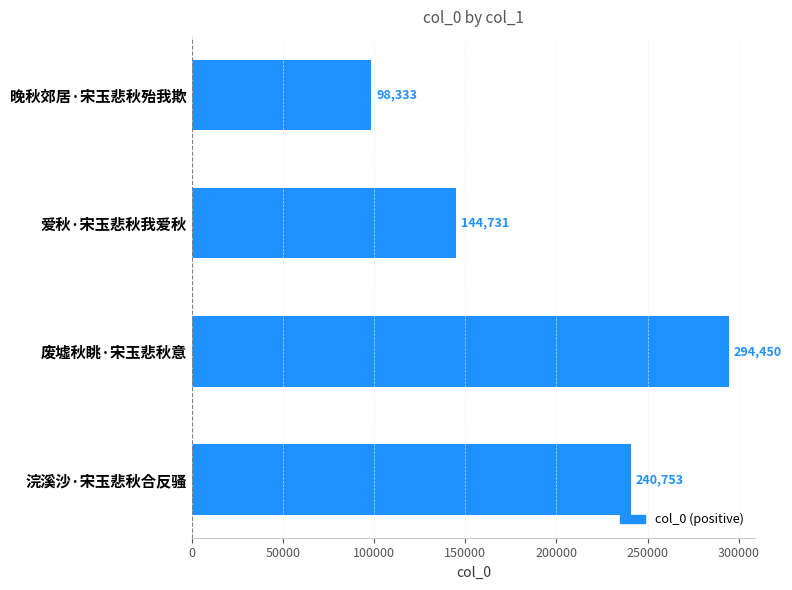

What is the difference between the maximum and minimum values?

196117